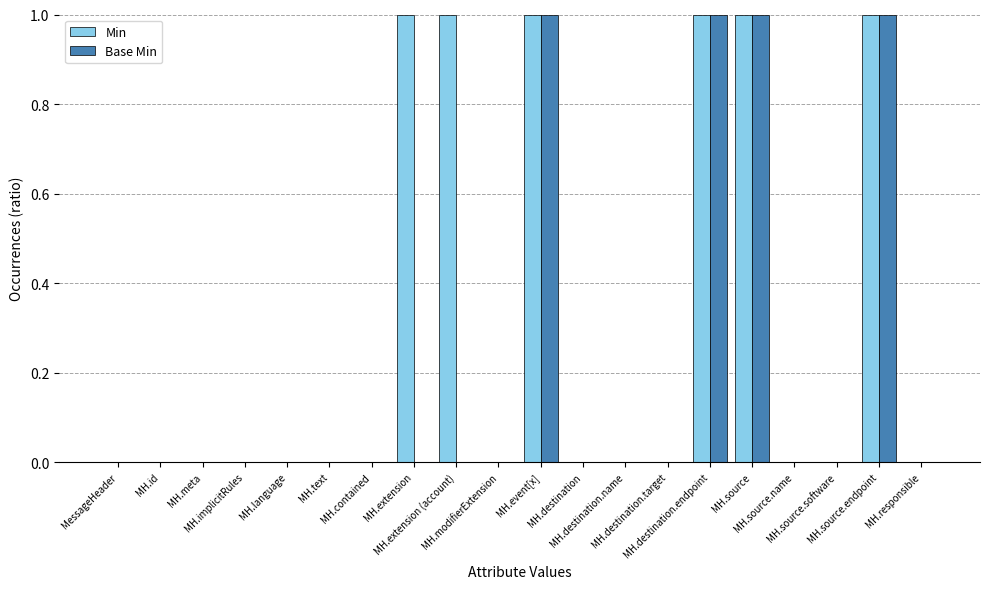

Does the chart contain stacked bars?

No